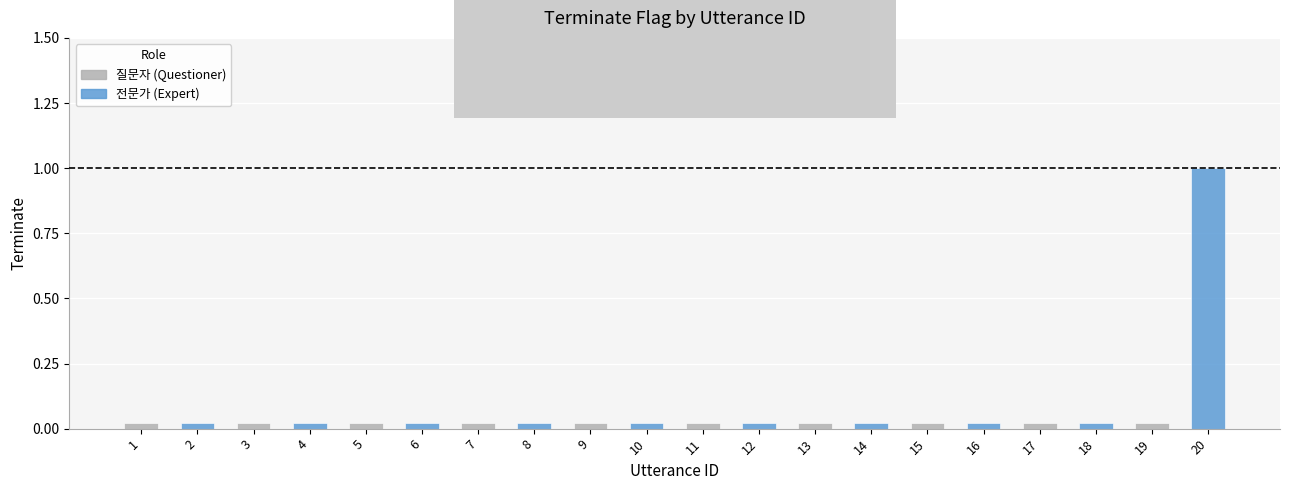

Is it true that the value at 14 is 0?

True